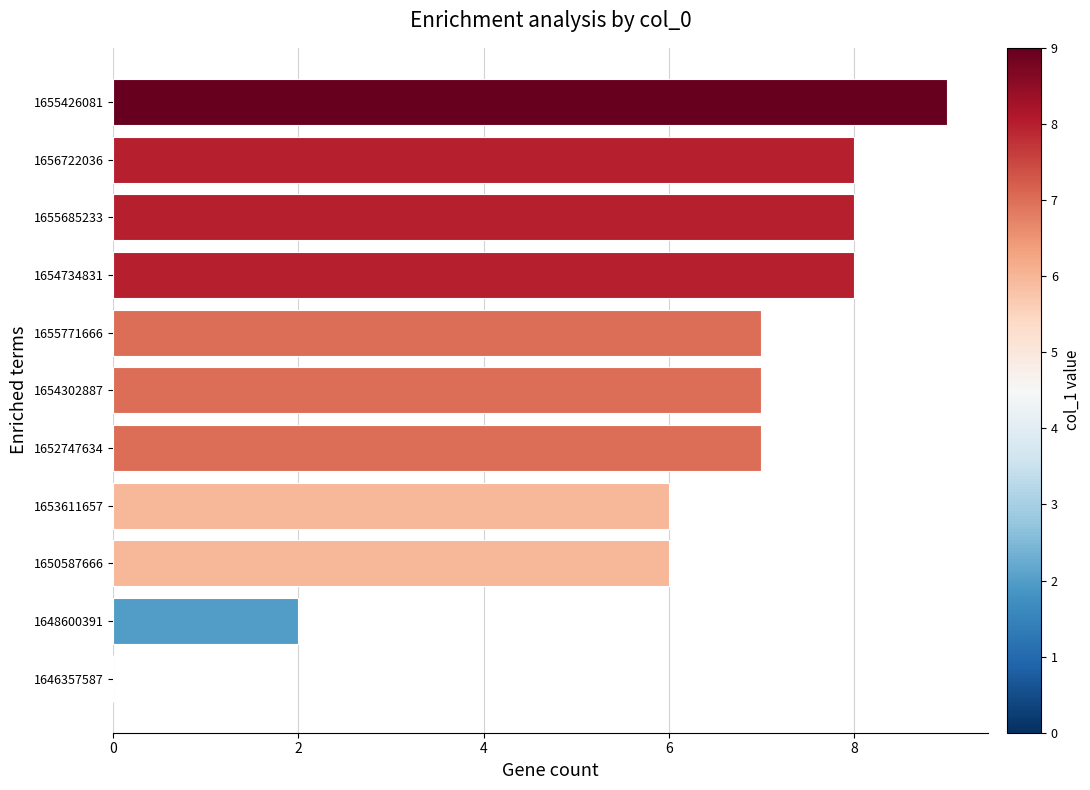

What is the change in value from 1648600391 to 1656722036?

+6